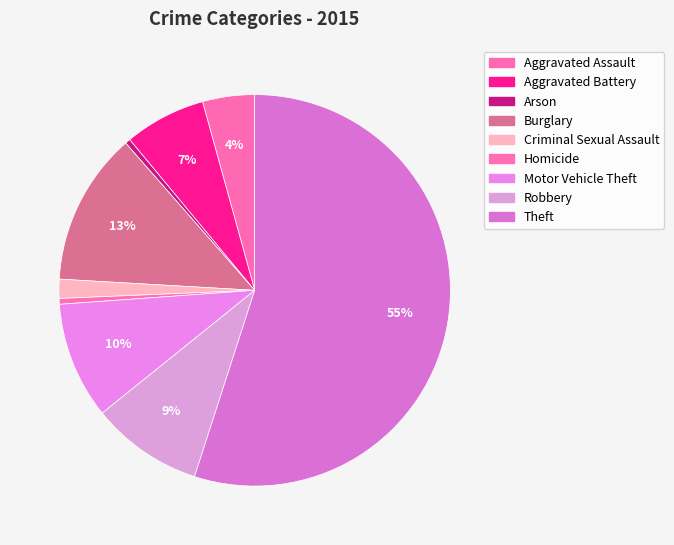

Which has a higher value, Aggravated Assault or Homicide?

Aggravated Assault